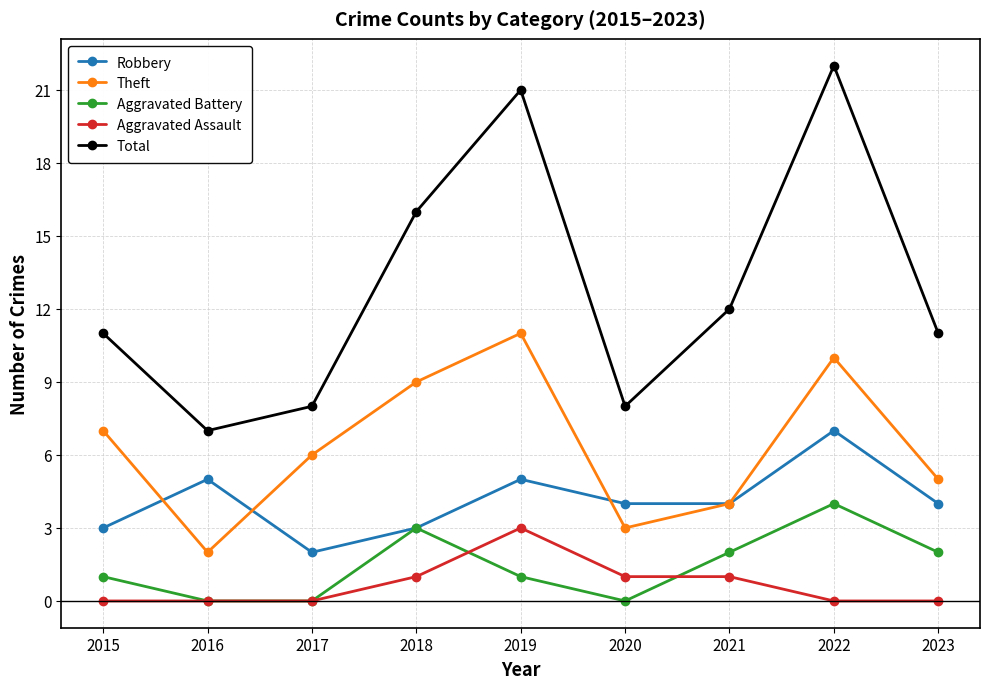

Reading left to right, what are all the values shown in this chart?

Robbery: 3	5	2	3	5	4	4	7	4
Theft: 7	2	6	9	11	3	4	10	5
Aggravated Battery: 1	0	0	3	1	0	2	4	2
Aggravated Assault: 0	0	0	1	3	1	1	0	0
Total: 11	7	8	16	21	8	12	22	11